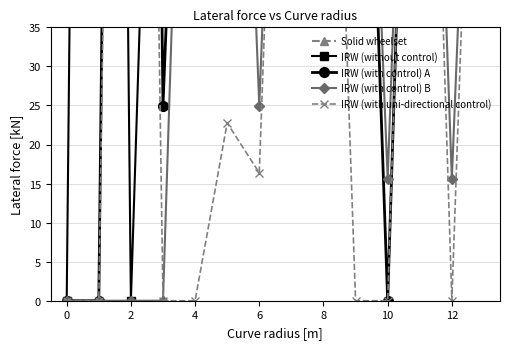

What is the approximate value of IRW (with control) A at 13?

118.0